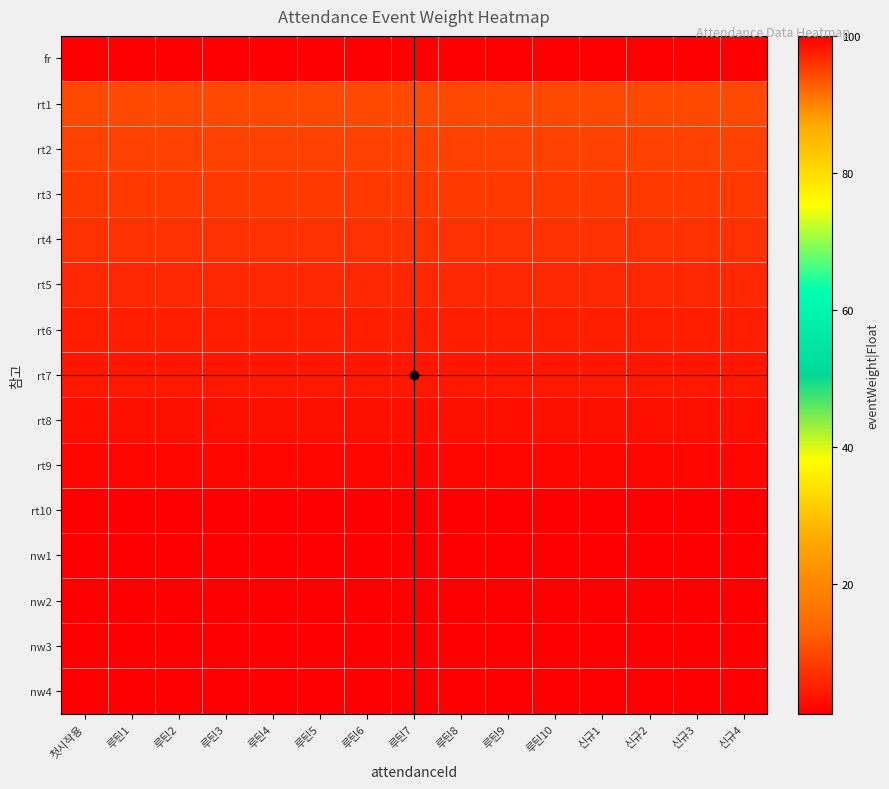

How many categories are shown in the chart?

15